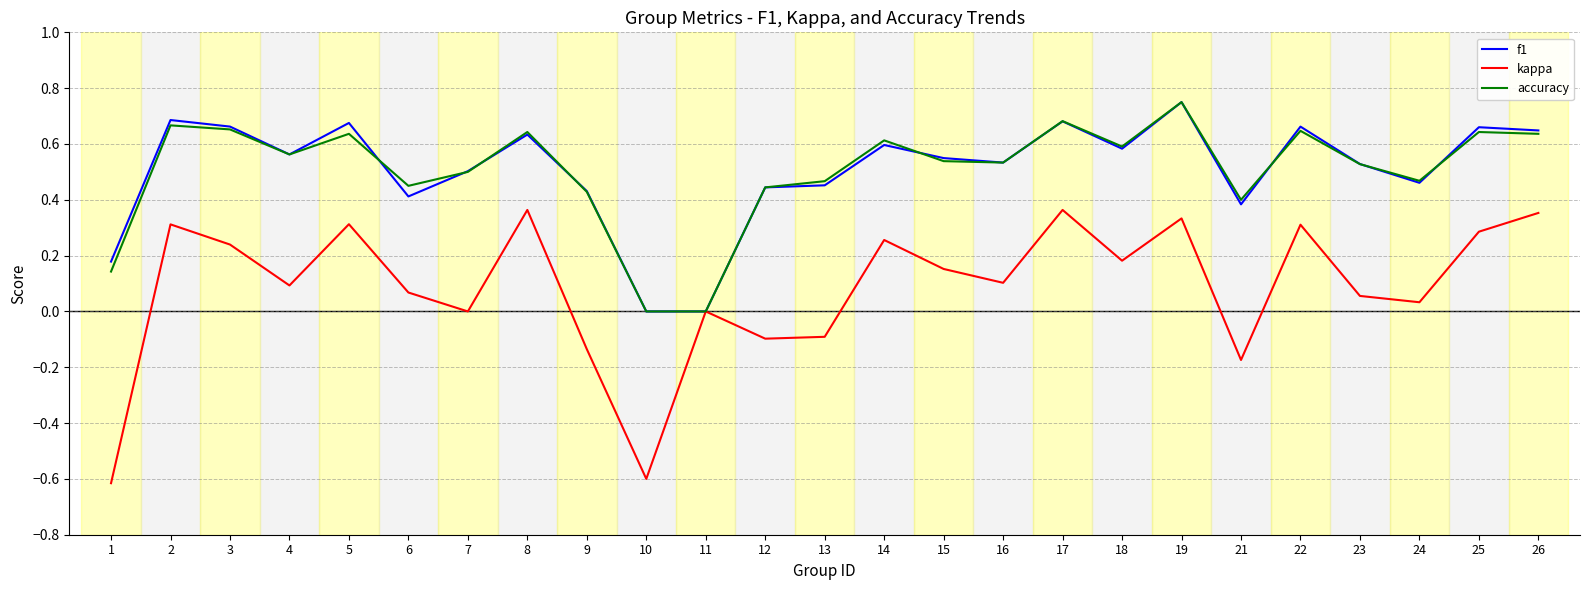

Is the value of kappa at 14 greater than the value of accuracy at 22?

No